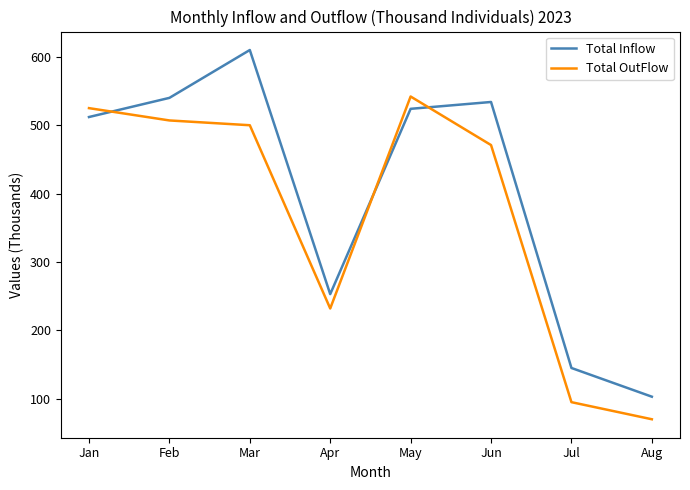

What are all the series names shown in the legend?

Total Inflow, Total OutFlow